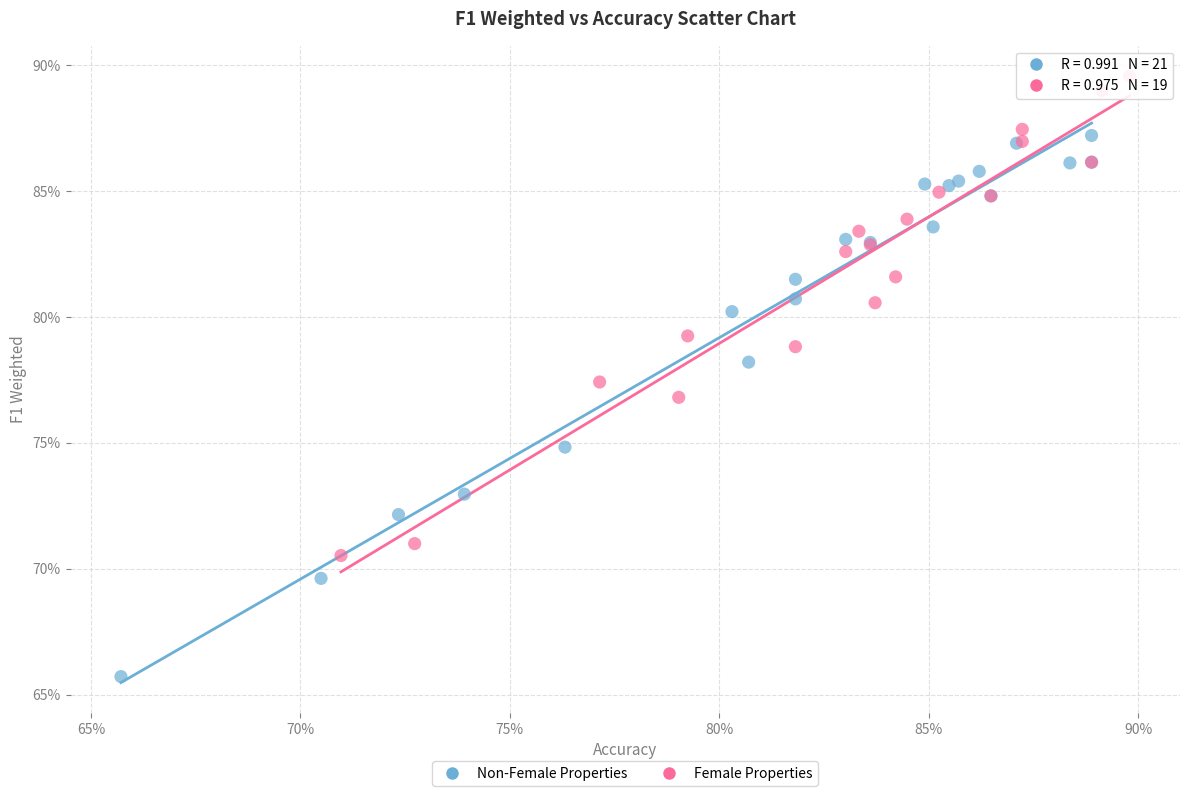

What are all the series names shown in the legend?

Non-Female Properties, Female Properties